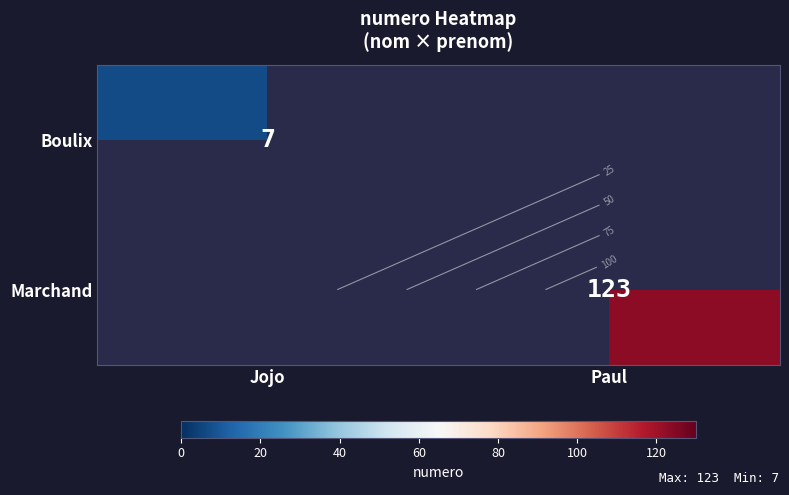

How many positive values does the Marchand series have?

1